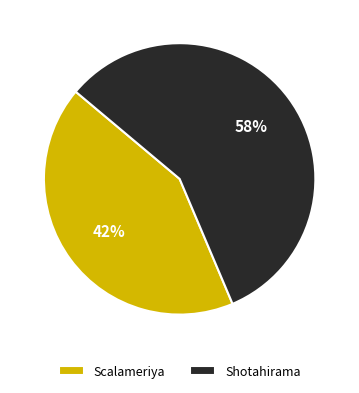

To the nearest percent, what percentage of the pie is Shotahirama?

58%